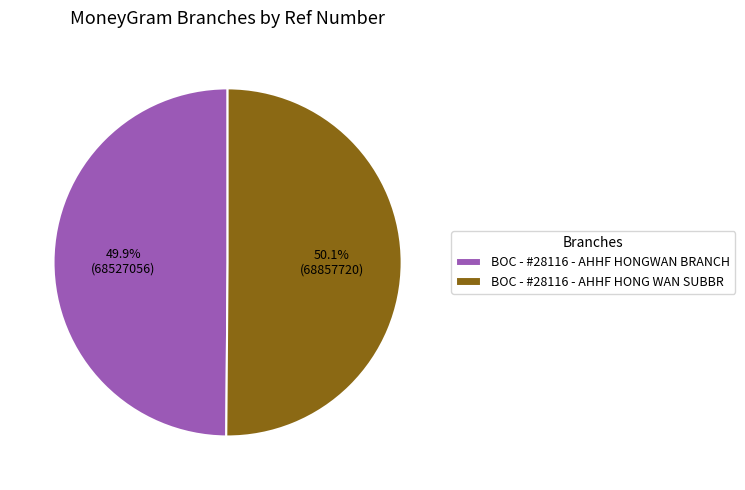

What percentage do BOC - #28116 - AHHF HONGWAN BRANCH and BOC - #28116 - AHHF HONG WAN SUBBR together represent?

100.0%